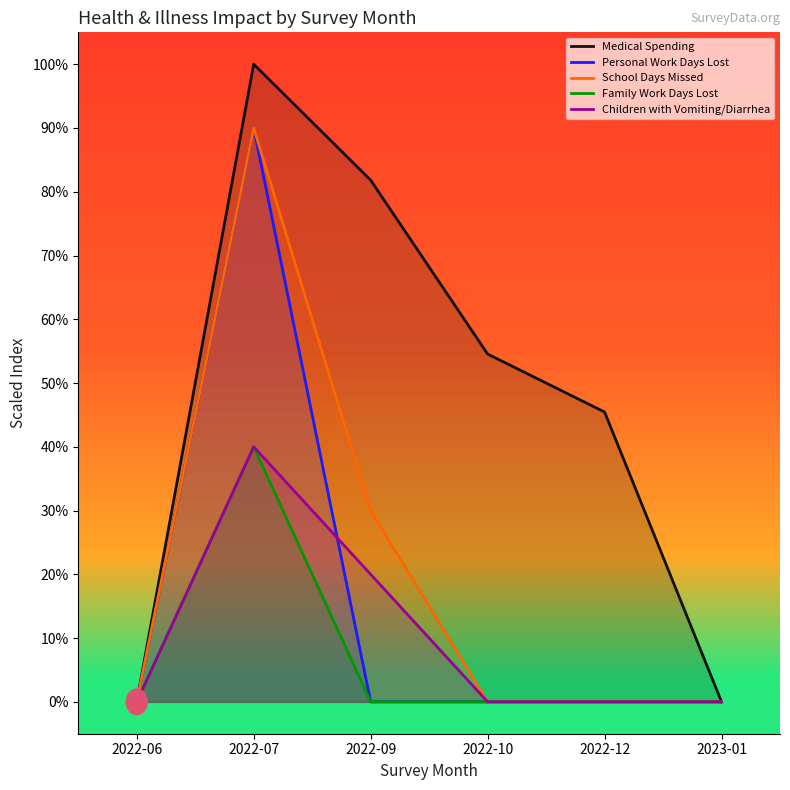

Reading left to right, extract all data points from this chart.

Medical Spending: 2022-06=0.0	2022-07=100.0	2022-09=81.8	2022-10=54.5	2022-12=45.5	2023-01=0.0
Personal Work Days Lost: 2022-06=0.0	2022-07=90.0	2022-09=0.0	2022-10=0.0	2022-12=0.0	2023-01=0.0
School Days Missed: 2022-06=0.0	2022-07=90.0	2022-09=30.0	2022-10=0.0	2022-12=0.0	2023-01=0.0
Family Work Days Lost: 2022-06=0.0	2022-07=40.0	2022-09=0.0	2022-10=0.0	2022-12=0.0	2023-01=0.0
Children with Vomiting/Diarrhea: 2022-06=0.0	2022-07=40.0	2022-09=20.0	2022-10=0.0	2022-12=0.0	2023-01=0.0